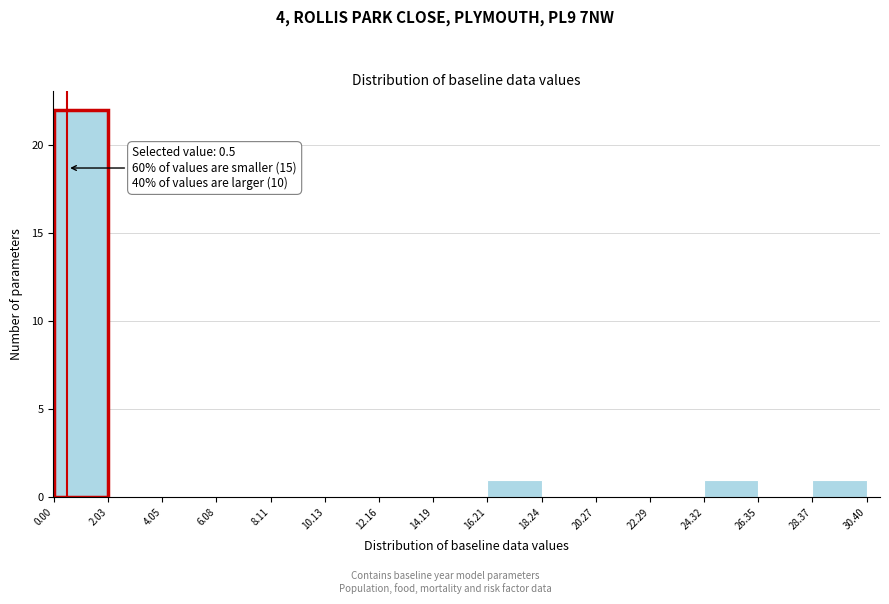

Over which range of the x-axis is the bar tallest?

0.00 to 2.03